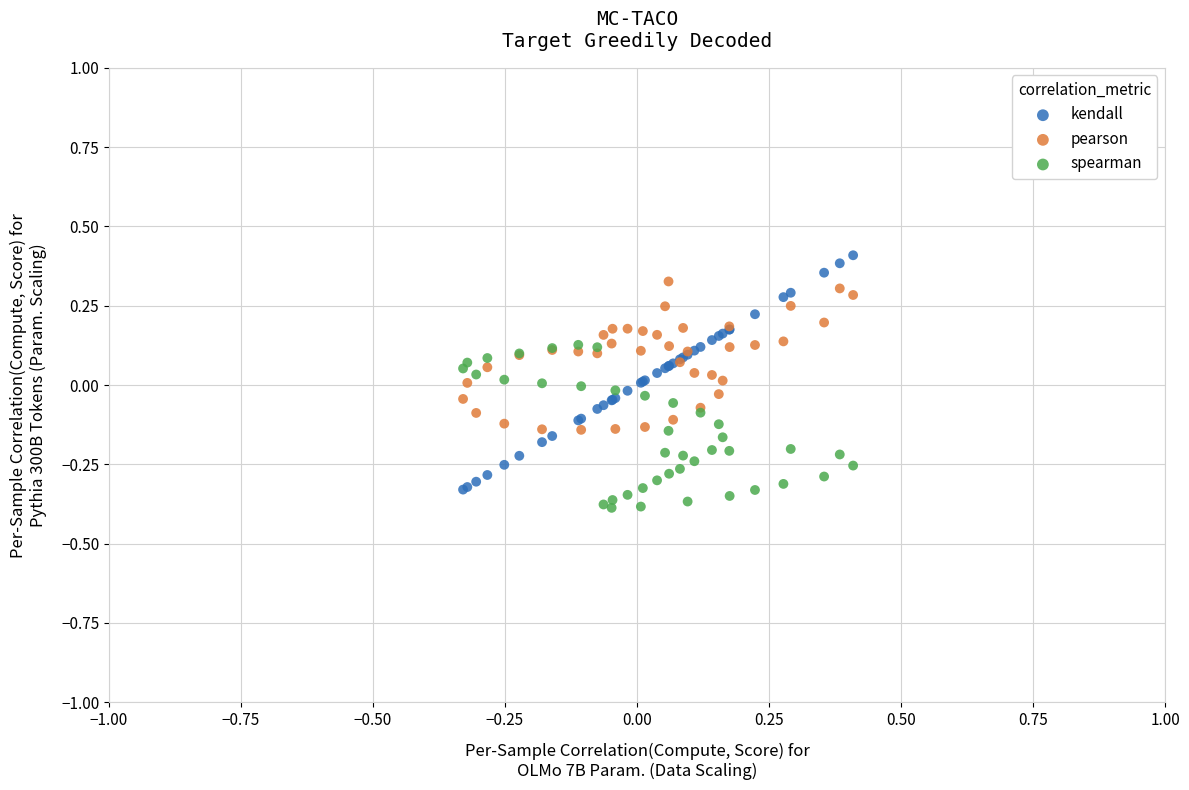

Which series reaches the minimum Y coordinate?

spearman